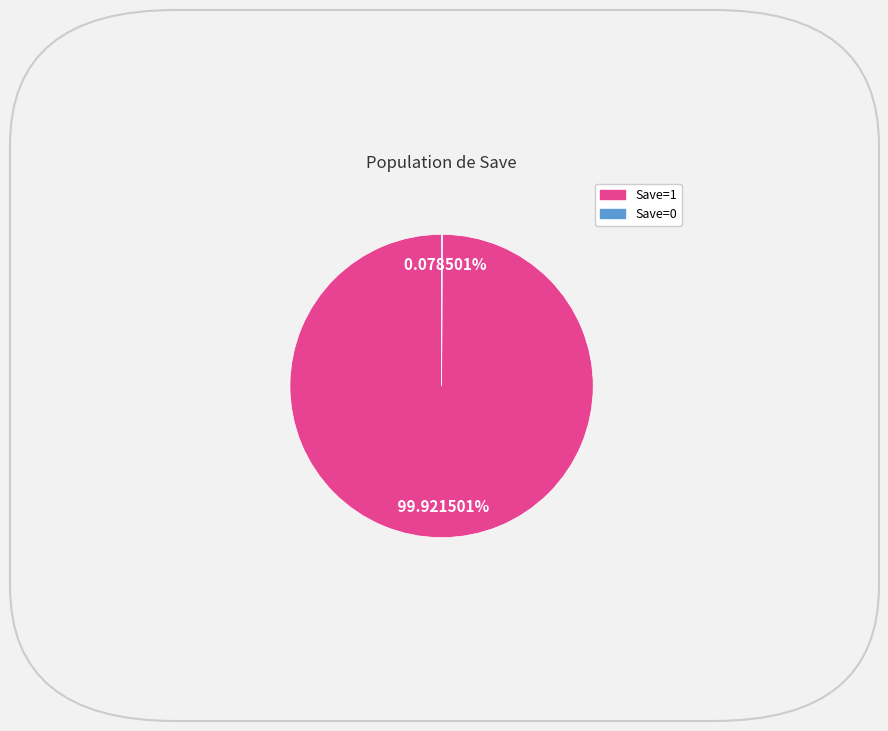

Is there a majority slice in this chart?

Yes